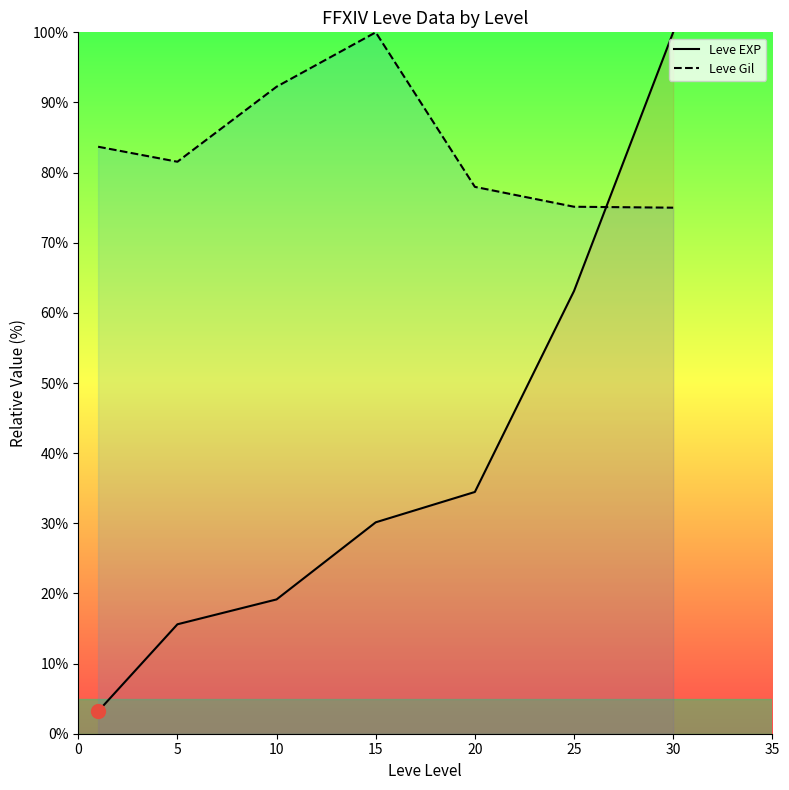

The value of Leve EXP at 30 is 31.2. True or false?

False